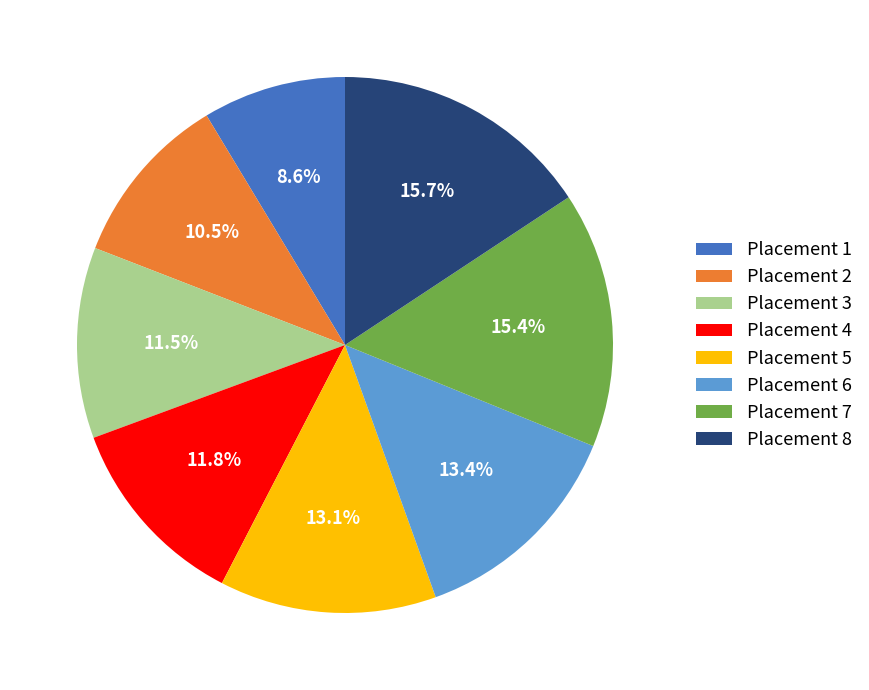

How many segments does this pie chart have?

8